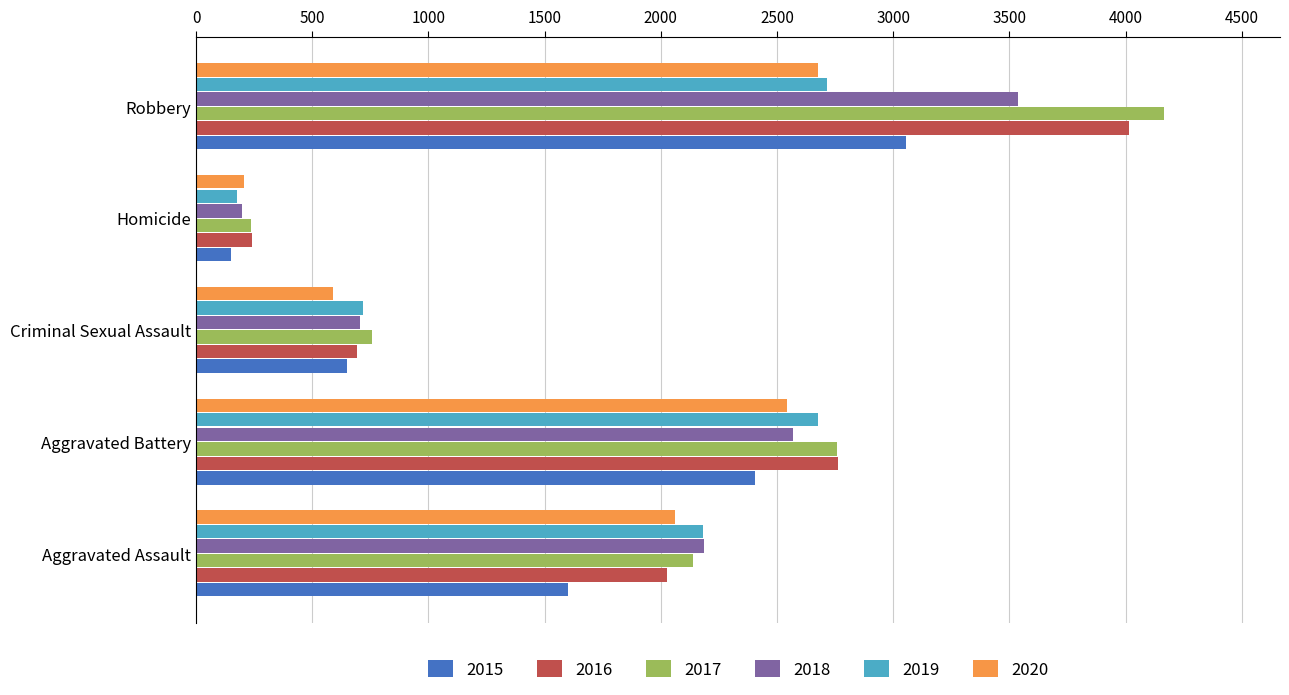

What is the difference between the second highest and second lowest values in the 2019 series?

1961